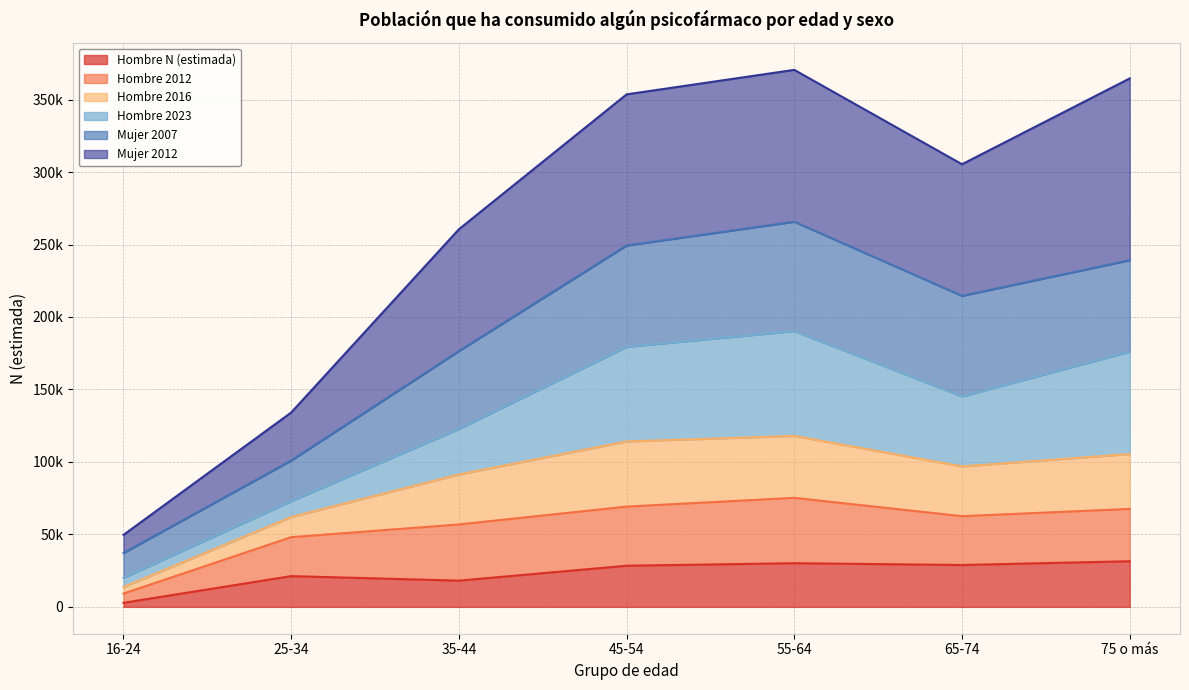

The Hombre N (estimada) series shows 21214 at 25-34. True or false?

True